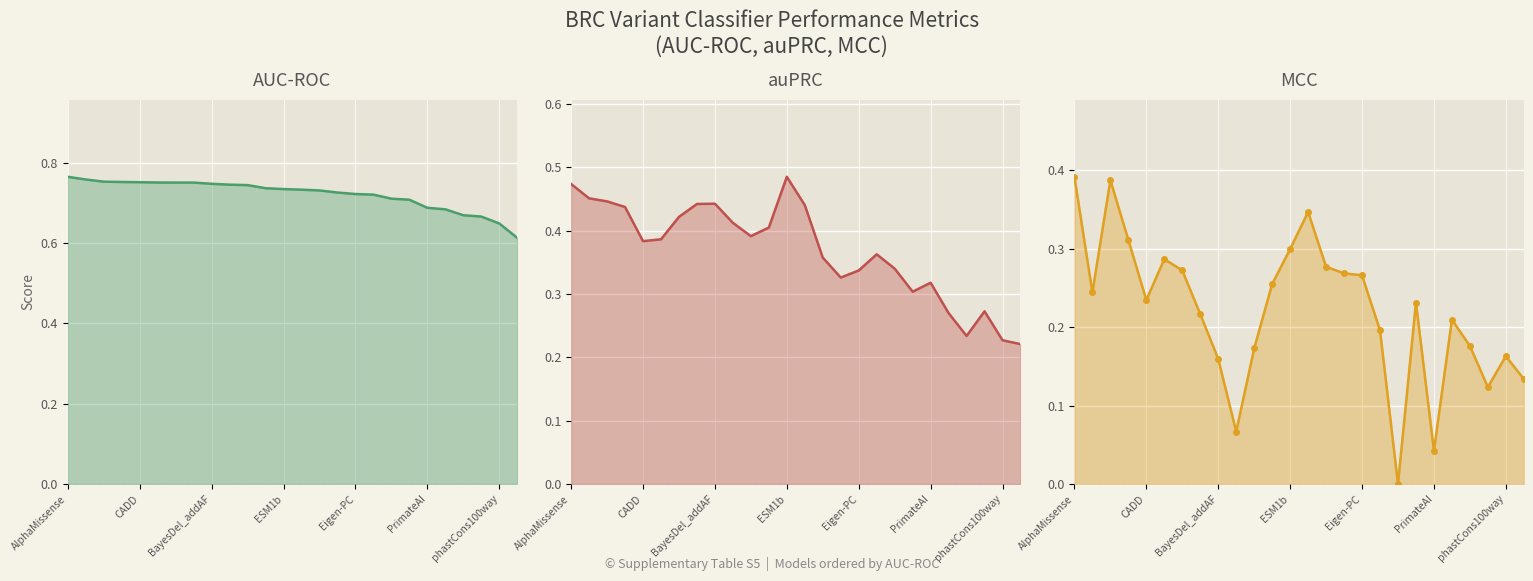

Where is AUC-ROC nearest to the value 0?

25